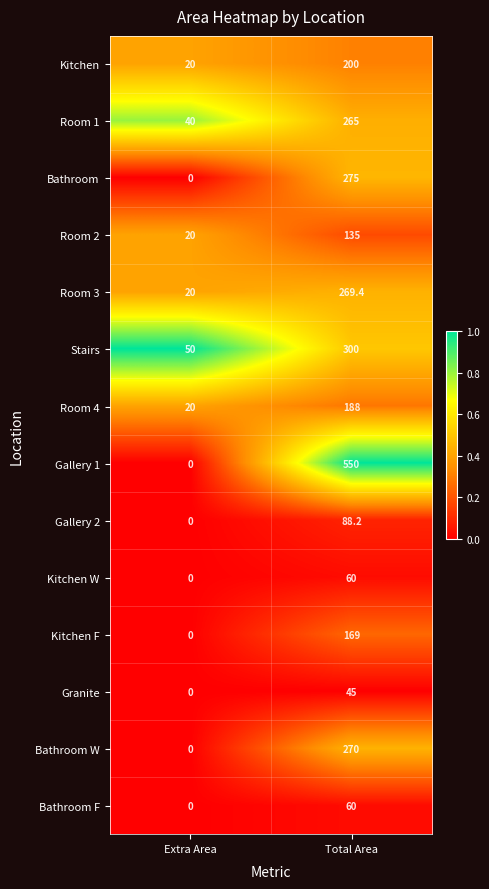

Reading right to left, what are all the values shown in this chart?

Kitchen: Total Area=200.0	Extra Area=20.0
Room 1: Total Area=265.0	Extra Area=40.0
Bathroom: Total Area=275.0	Extra Area=0.0
Room 2: Total Area=135.0	Extra Area=20.0
Room 3: Total Area=269.4	Extra Area=20.0
Stairs: Total Area=300.0	Extra Area=50.0
Room 4: Total Area=188.0	Extra Area=20.0
Gallery 1: Total Area=550.0	Extra Area=0.0
Gallery 2: Total Area=88.2	Extra Area=0.0
Kitchen W: Total Area=60.0	Extra Area=0.0
Kitchen F: Total Area=169.0	Extra Area=0.0
Granite: Total Area=45.0	Extra Area=0.0
Bathroom W: Total Area=270.0	Extra Area=0.0
Bathroom F: Total Area=60.0	Extra Area=0.0